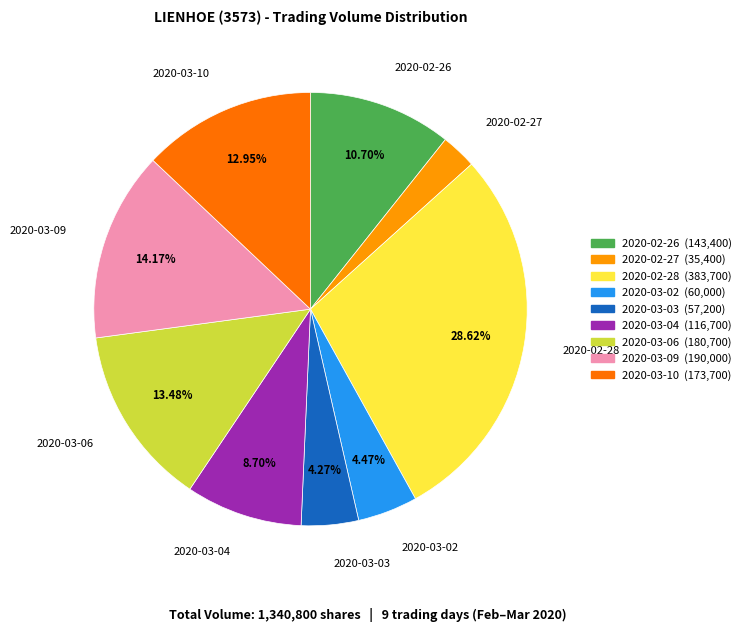

Is it true that 2020-03-09 is 14% of the pie?

True